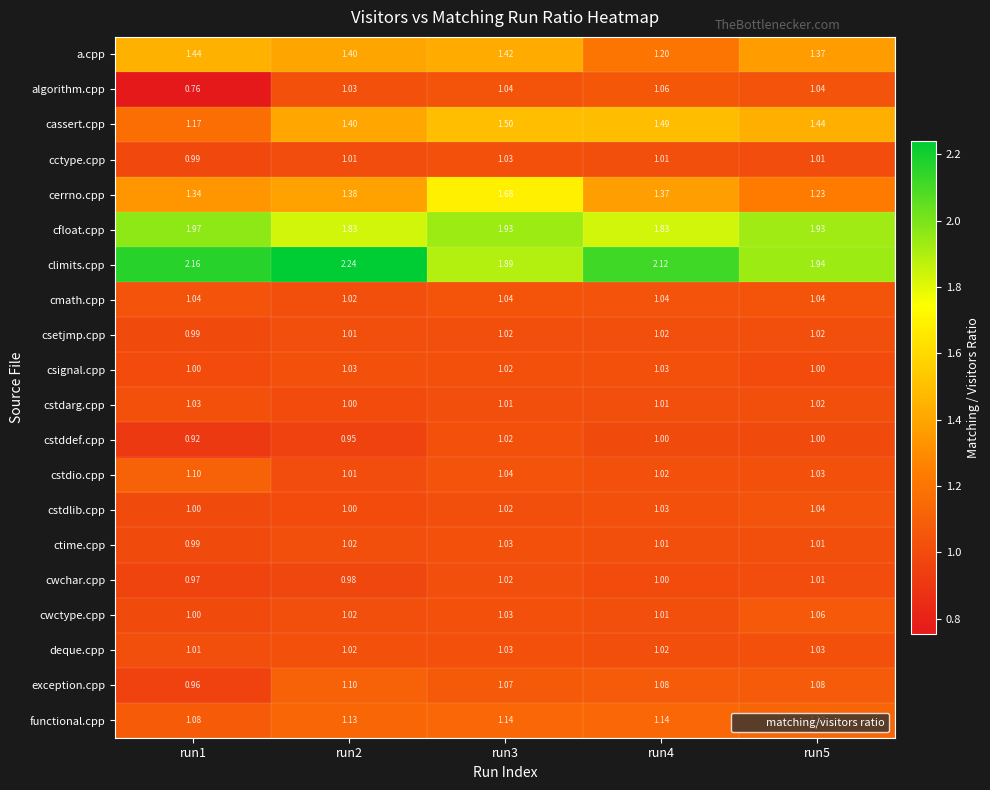

Which series has the widest spread of values?

cerrno.cpp